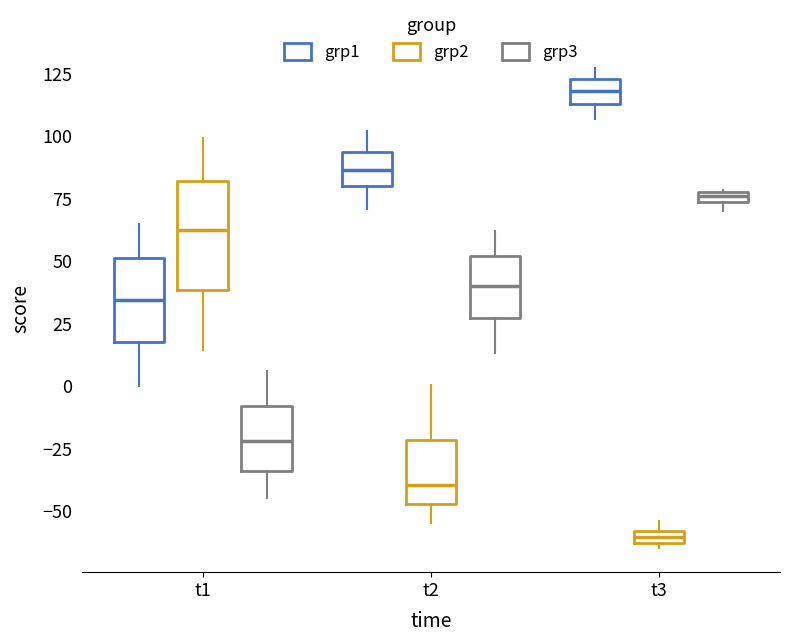

Where is the upper edge of the box for t1 (grp3) on the y-axis? The values are not printed on the chart, so give them approximately, as read against the axis.

-10